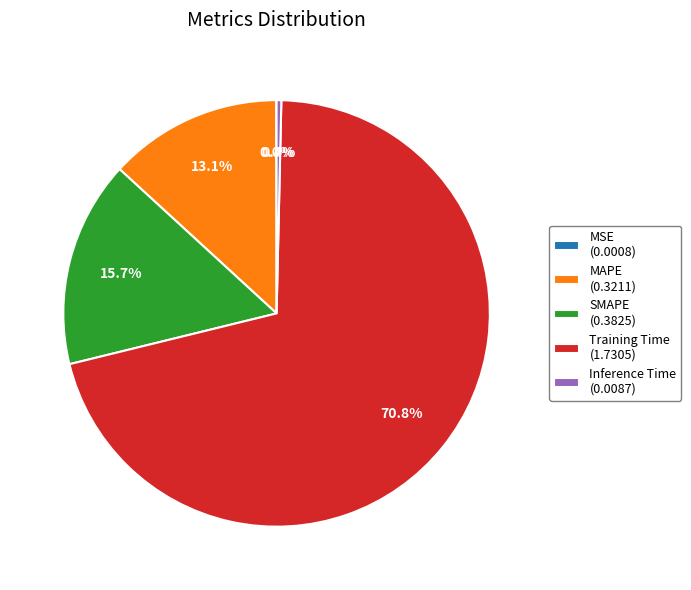

Does SMAPE account for over 50% of the chart?

No